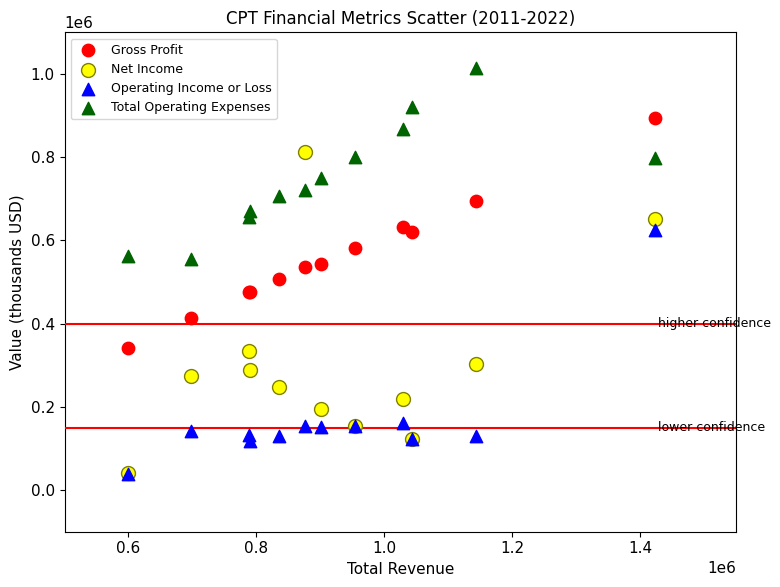

What are all the series names shown in the legend?

Gross Profit, Net Income, Operating Income or Loss, Total Operating Expenses